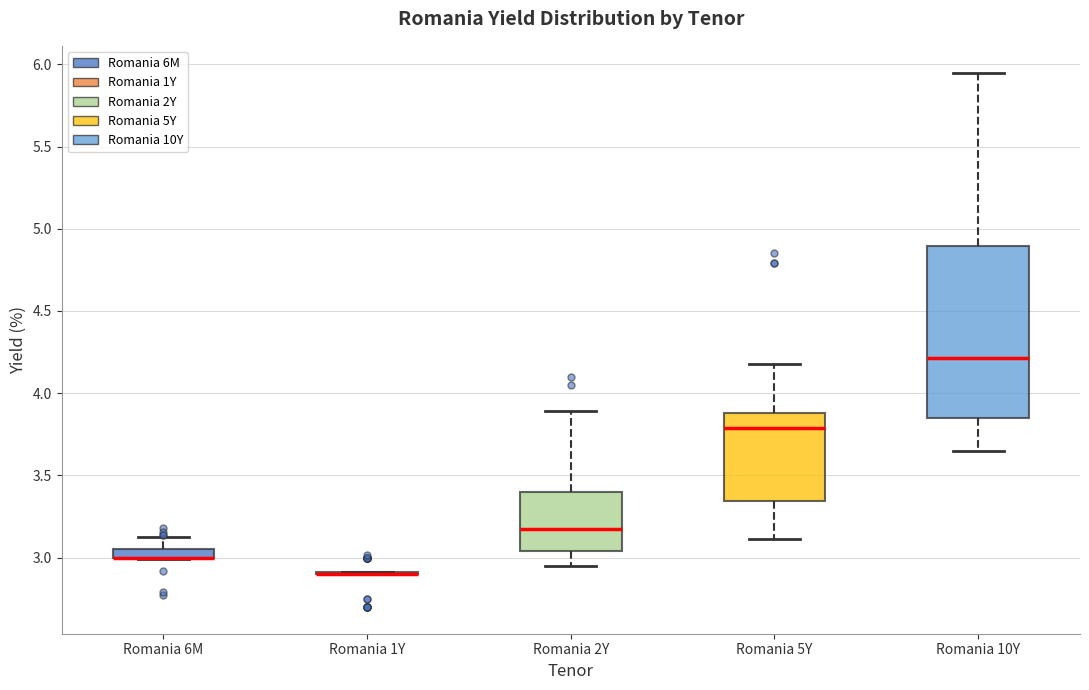

Which box is the tallest, from its lower edge to its upper edge?

Romania 10Y